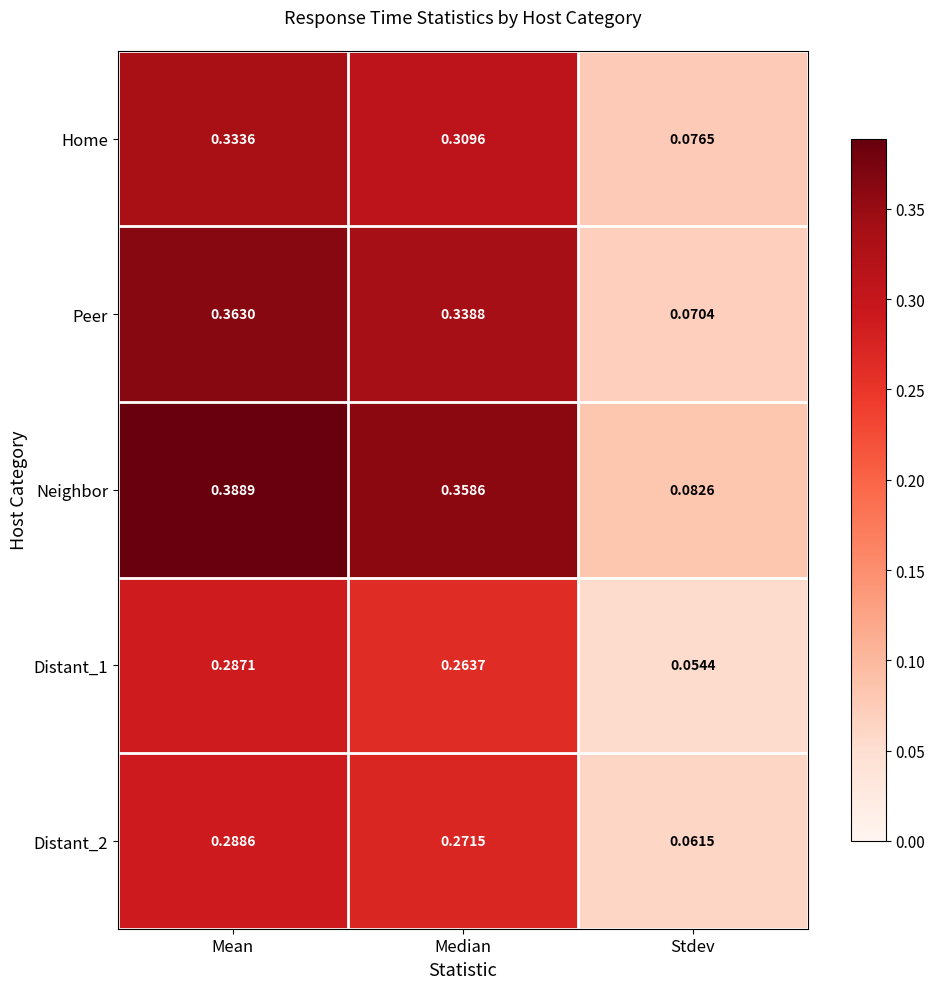

Which series changed the most between Median and Stdev?

Neighbor